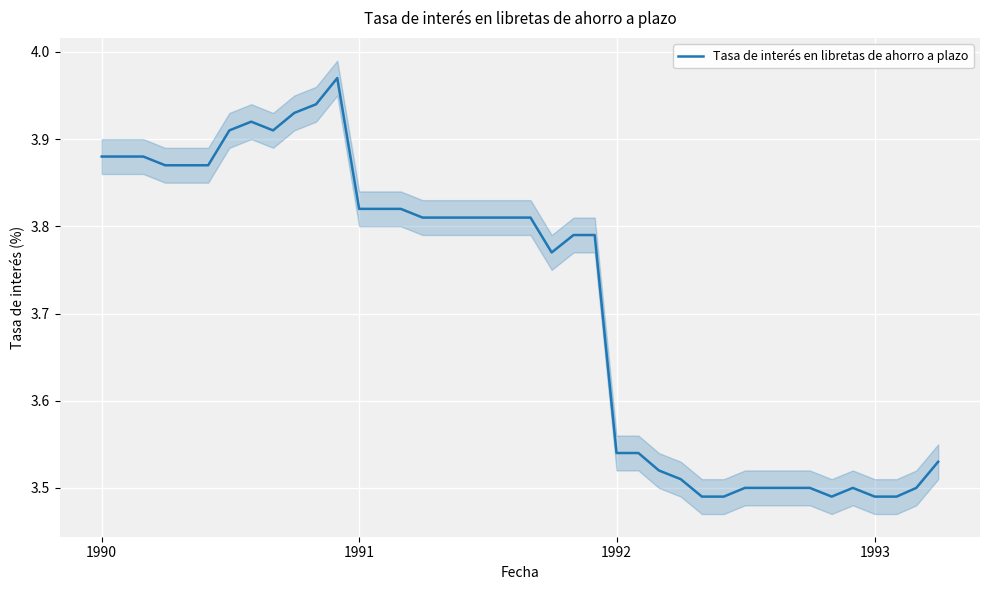

The value of Tasa de interés en libretas de ahorro a plazo at 1993 is 5.1. True or false?

False